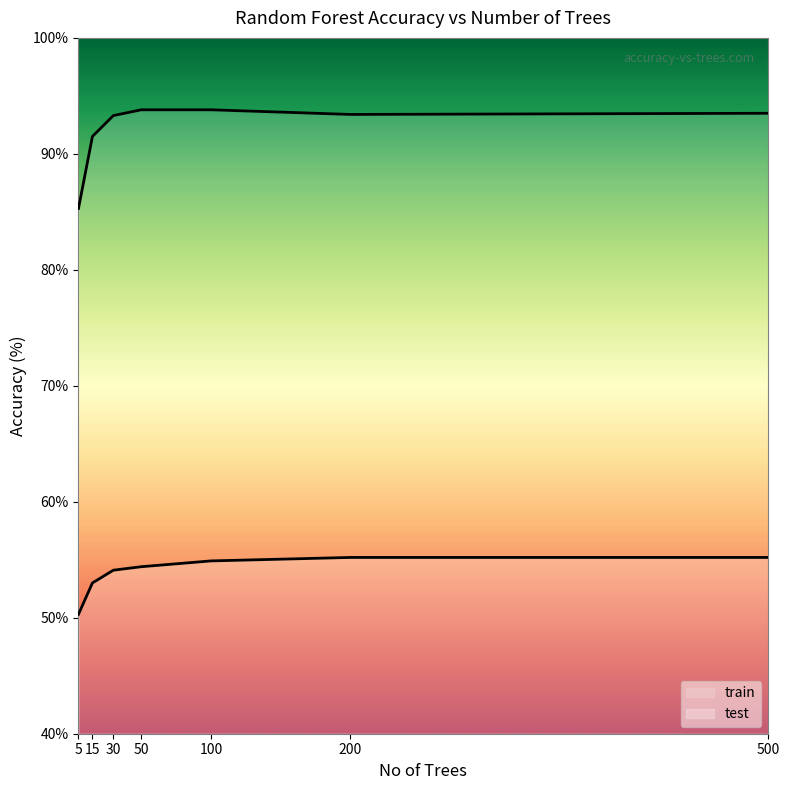

Count the number of categories in the chart.

7